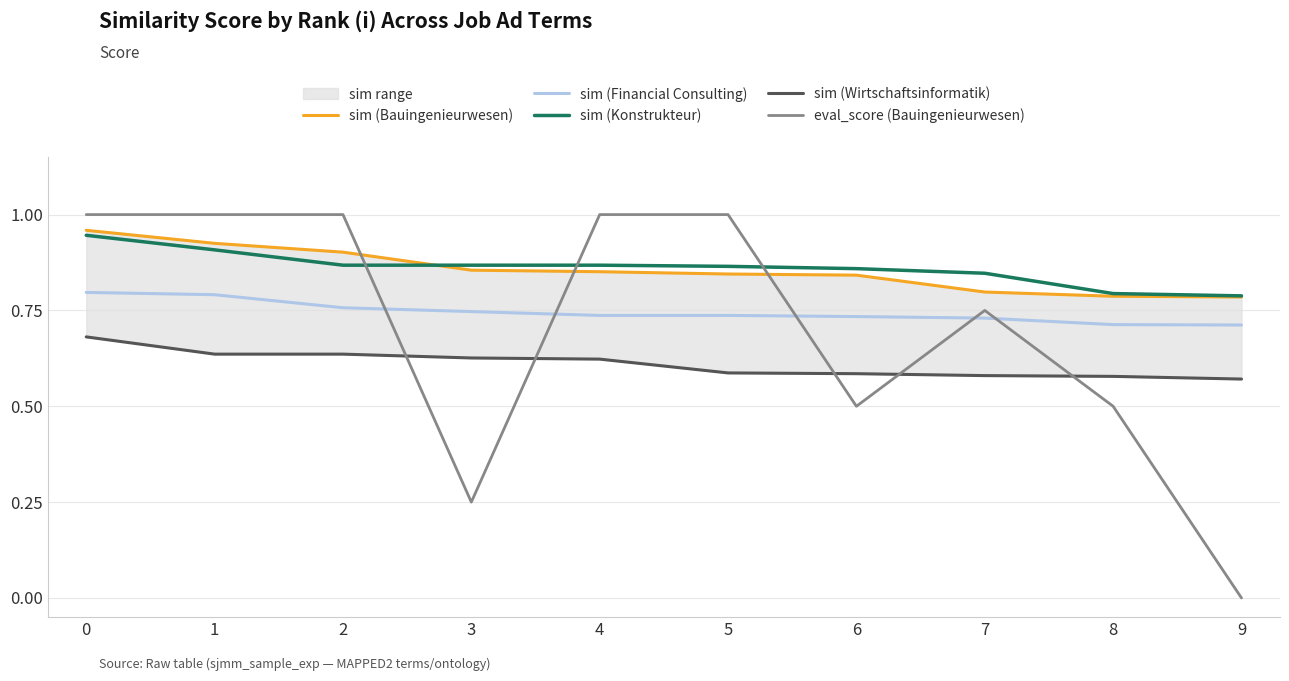

At 1, list the series in order from largest to smallest.

eval_score (Bauingenieurwesen), sim (Bauingenieurwesen), sim (Konstrukteur), sim (Financial Consulting), sim (Wirtschaftsinformatik)